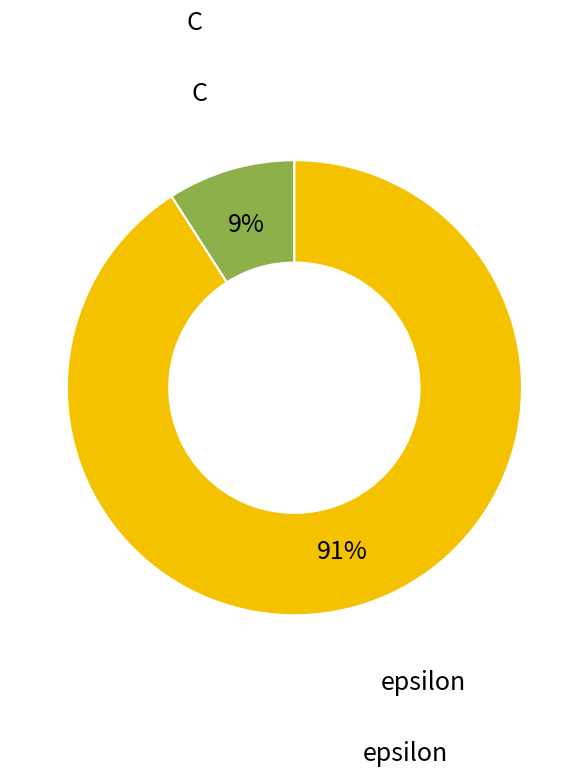

To the nearest percent, what is the average slice percentage?

50%